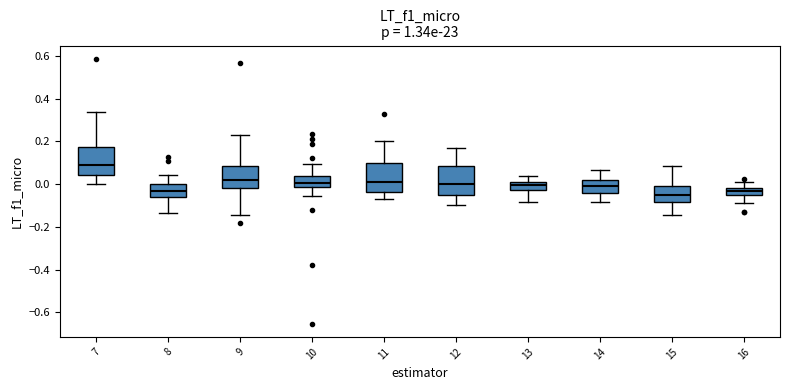

Where is the upper edge of the box at x = 9 on the y-axis? The values are not printed on the chart, so give them approximately, as read against the axis.

0.08